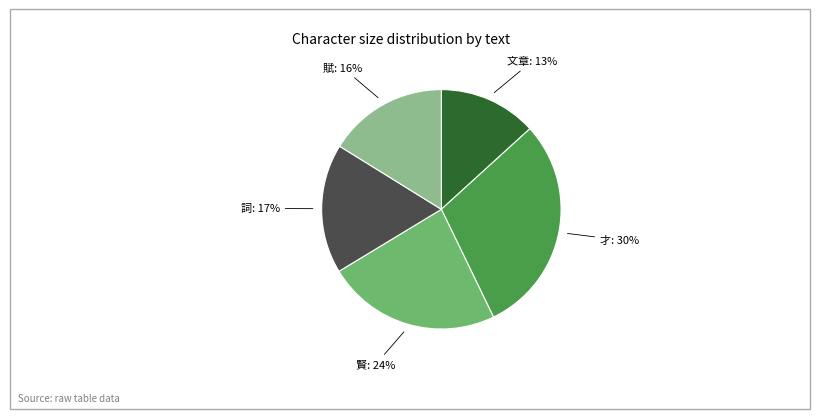

Is it true that 賢 is 17% of the pie?

False